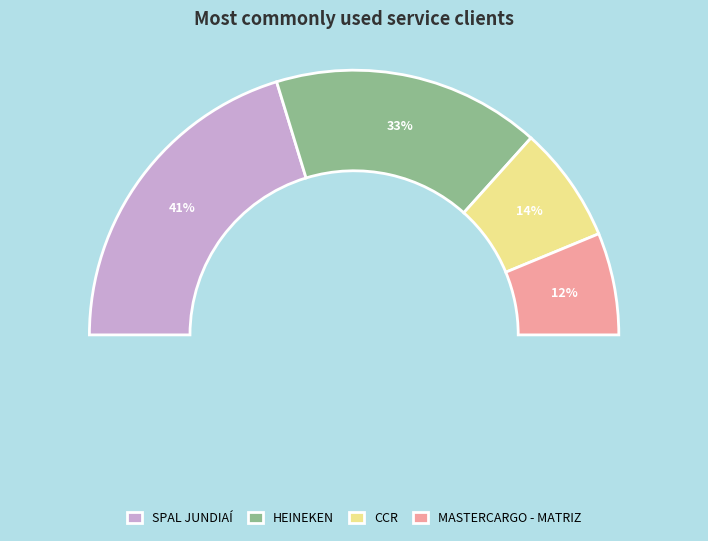

Rank the categories by value from highest to lowest.

SPAL JUNDIAÍ, HEINEKEN, CCR, MASTERCARGO - MATRIZ